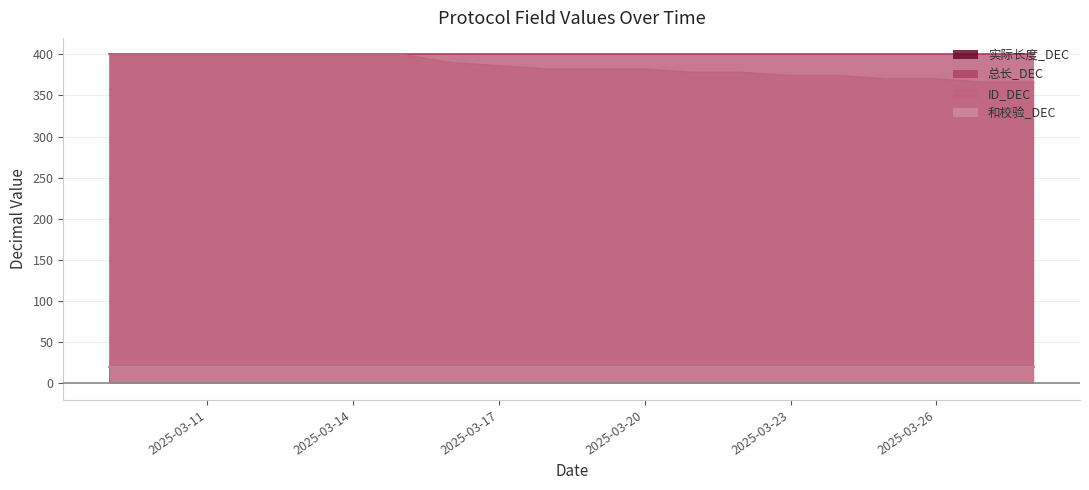

Is it true that ID_DEC equals 370 at 2025-03-26?

True